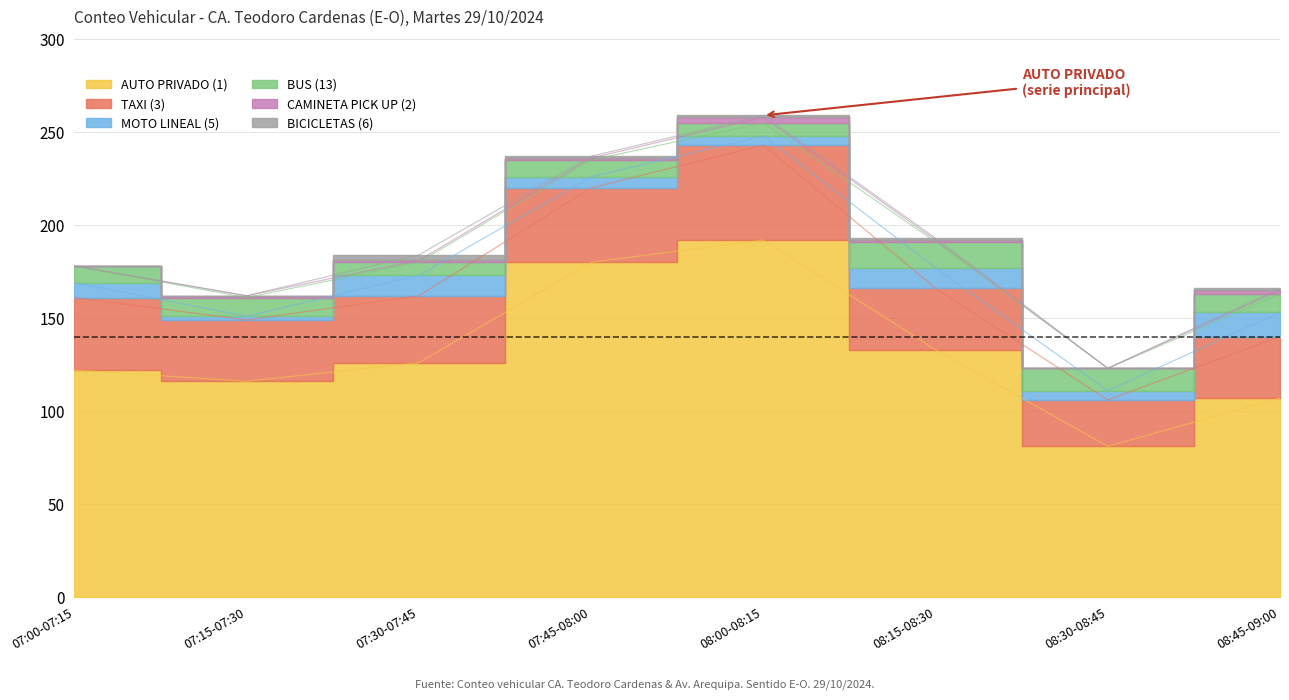

Rank the categories by BUS (13) value from highest to lowest.

08:15-08:30, 08:30-08:45, 07:15-07:30, 08:45-09:00, 07:00-07:15, 07:45-08:00, 07:30-07:45, 08:00-08:15